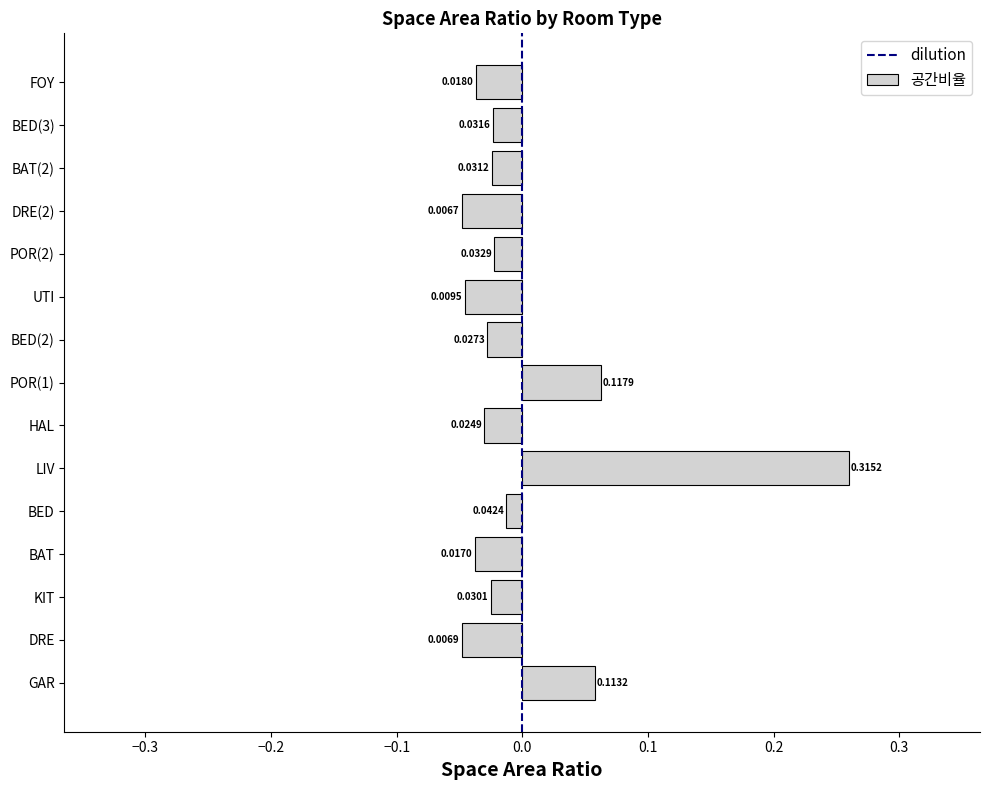

Where is the data nearest to the value 0?

BED